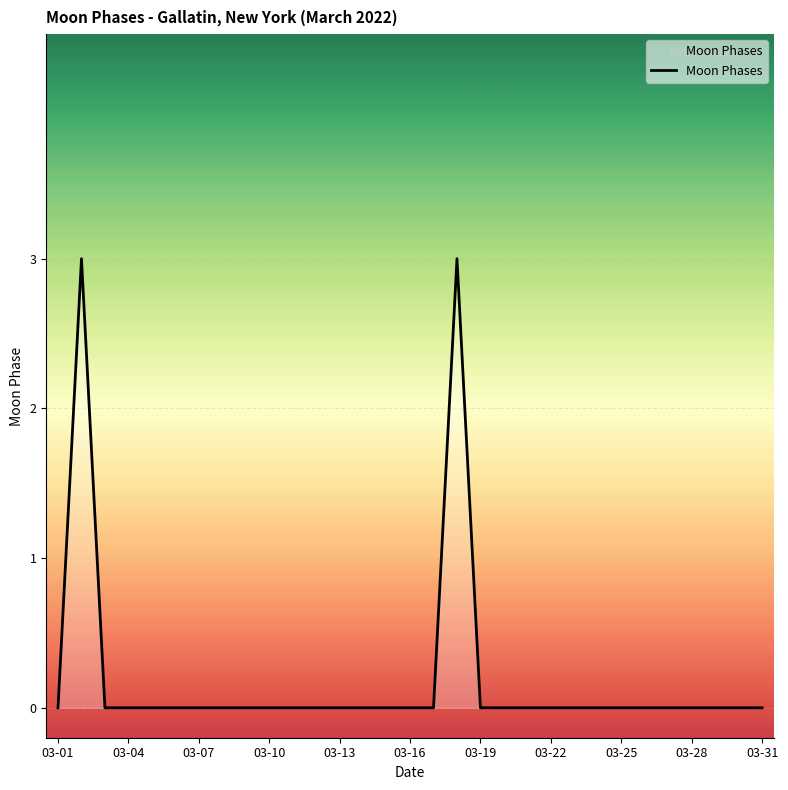

What is the maximum value shown in the chart?

3